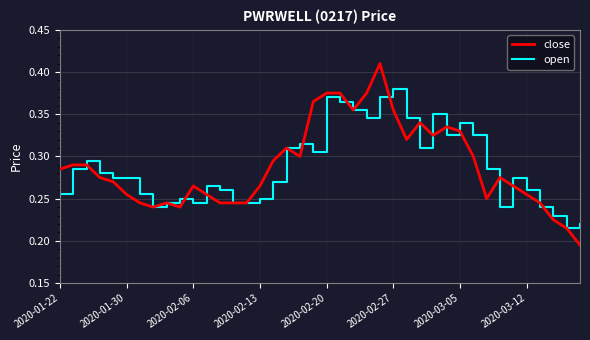

Which series has the largest range (max minus min)?

close